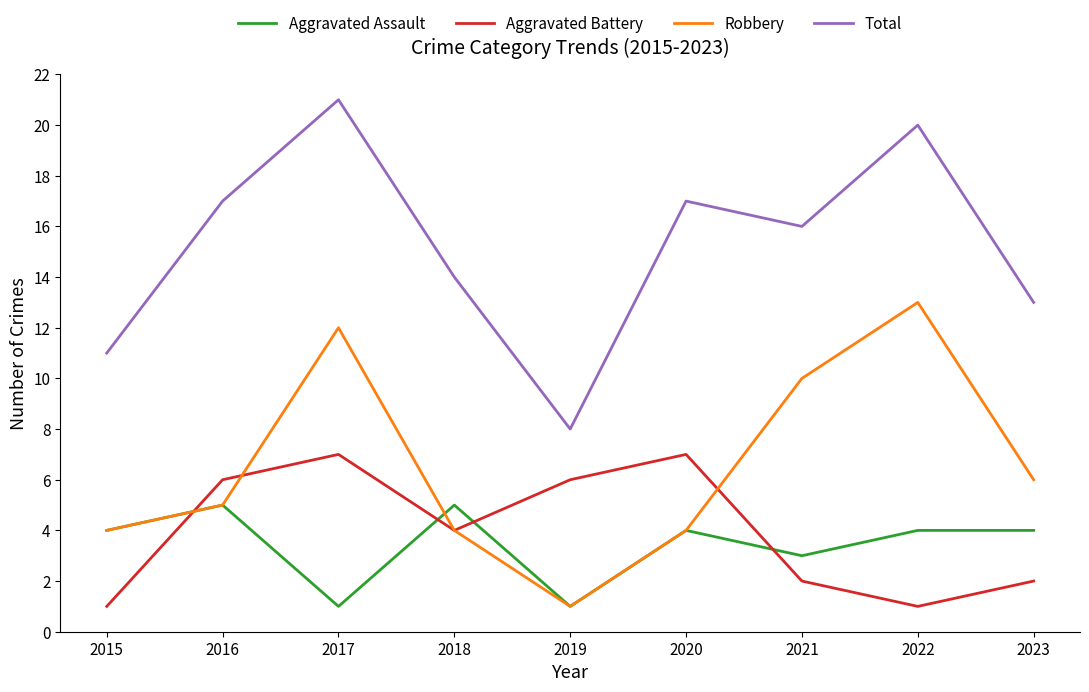

Reading left to right, transcribe all the data shown in this chart.

Aggravated Assault: 4	5	1	5	1	4	3	4	4
Aggravated Battery: 1	6	7	4	6	7	2	1	2
Robbery: 4	5	12	4	1	4	10	13	6
Total: 11	17	21	14	8	17	16	20	13